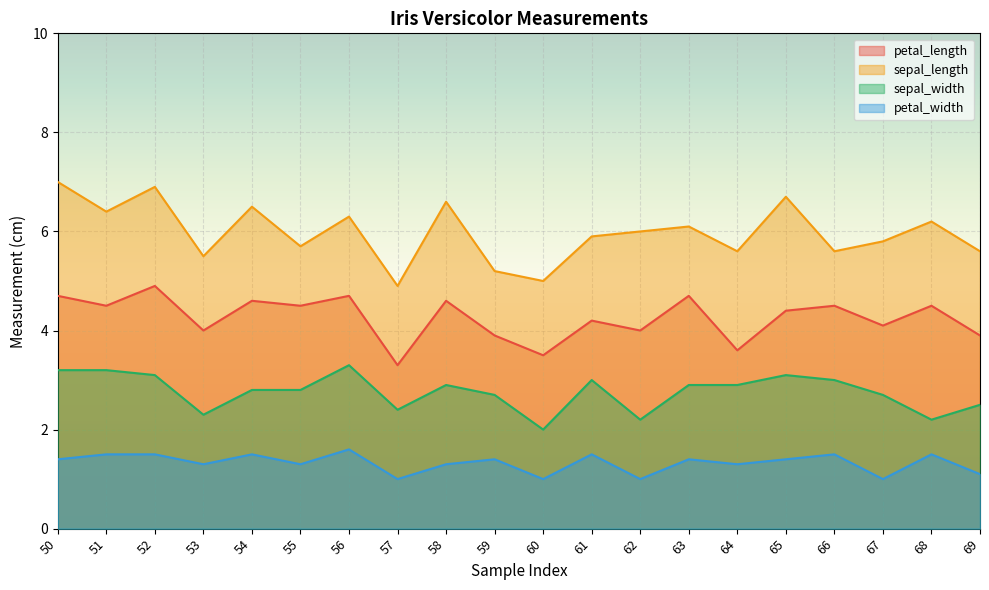

How many series are shown in this chart?

4